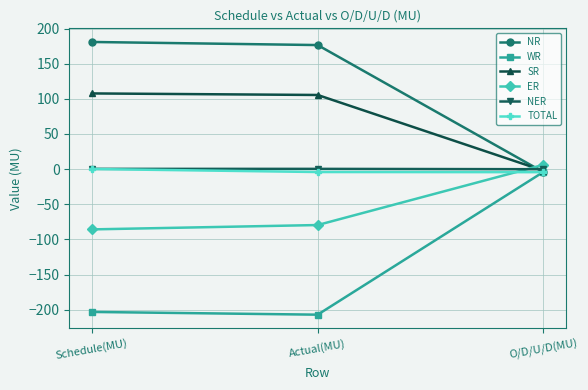

Is the value of ER at Actual(MU) greater than the value of WR at Actual(MU)?

Yes